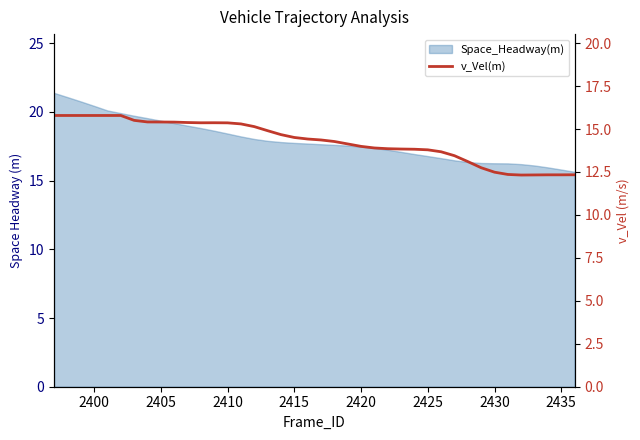

What is the difference between the maximum and minimum values?

3.5